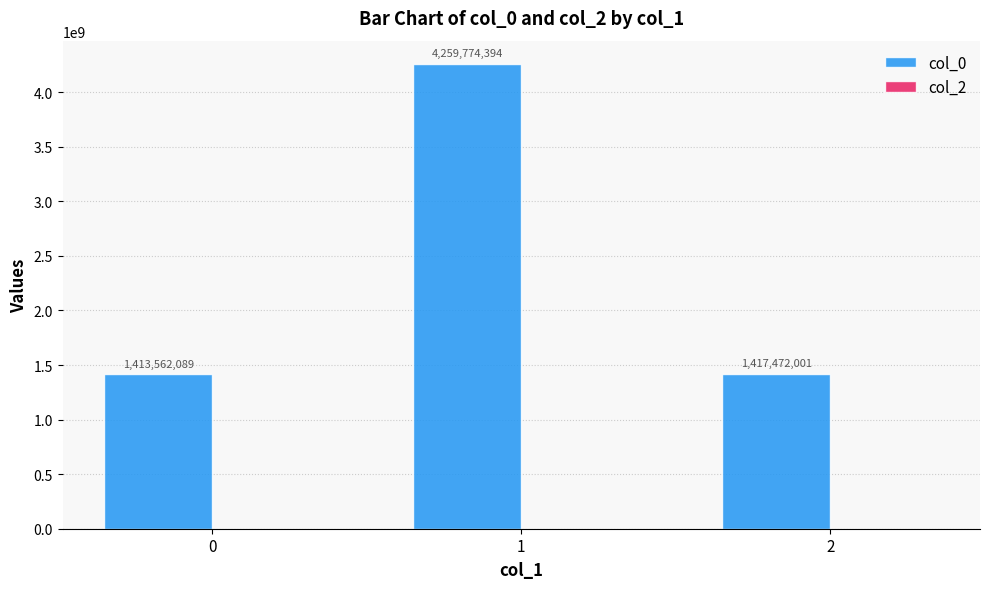

What is the smallest value displayed?

1413562089